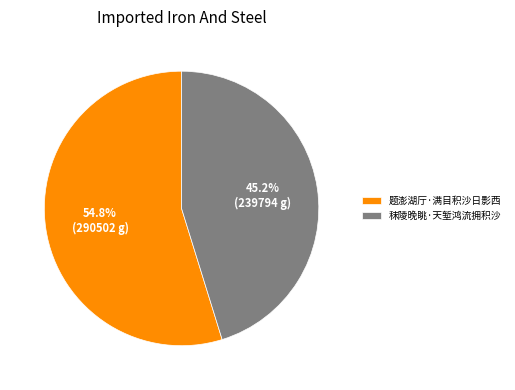

To the nearest percent, what portion does 题澎湖厅·满目积沙日影西 represent?

55%